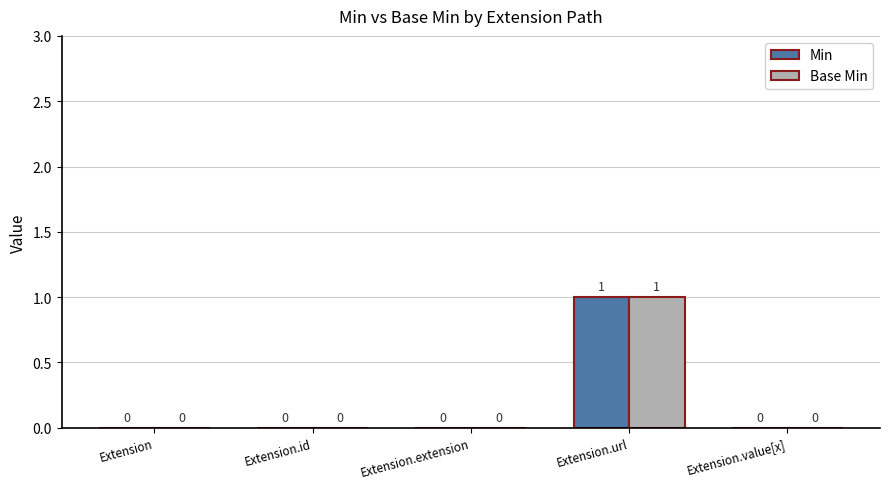

What is the greatest value displayed?

1